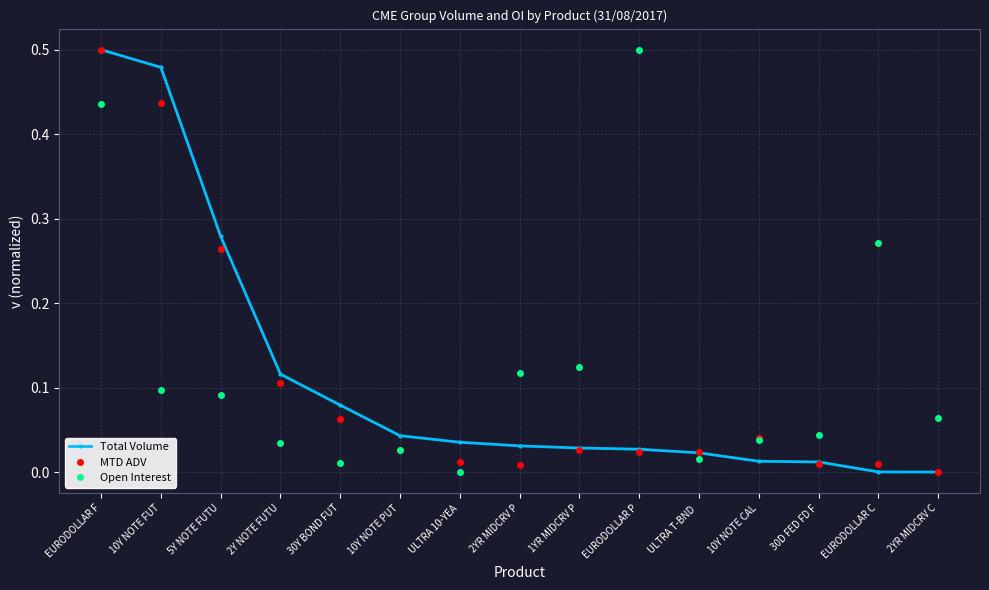

How many lines are shown in the chart?

3